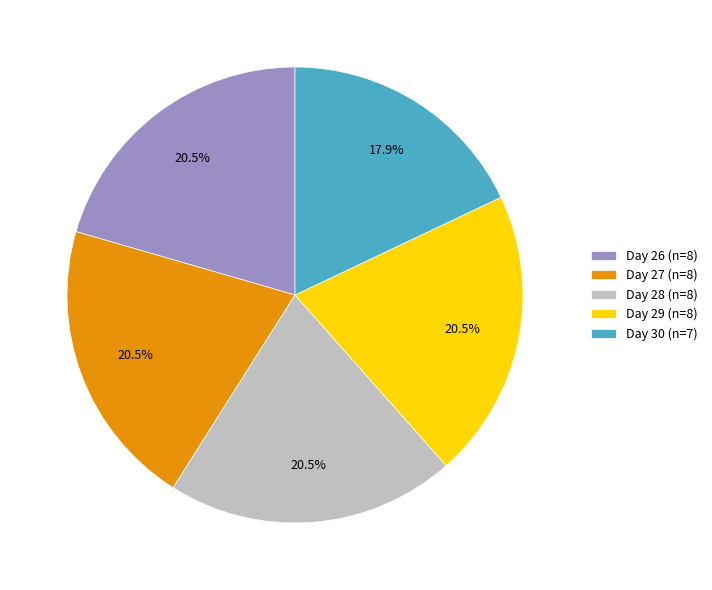

Is there a majority slice in this chart?

No